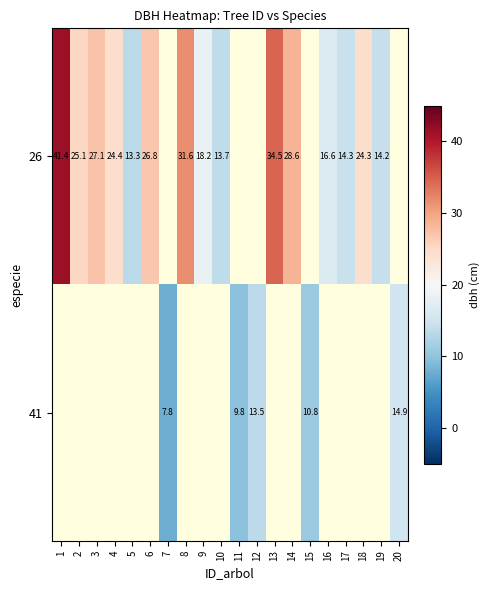

How many series are shown in this chart?

2